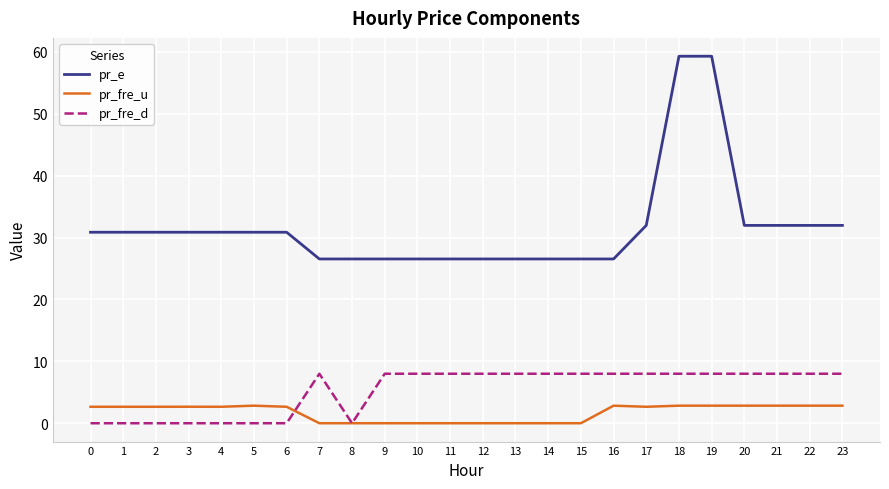

What is the average value of the pr_fre_u series?

1.7